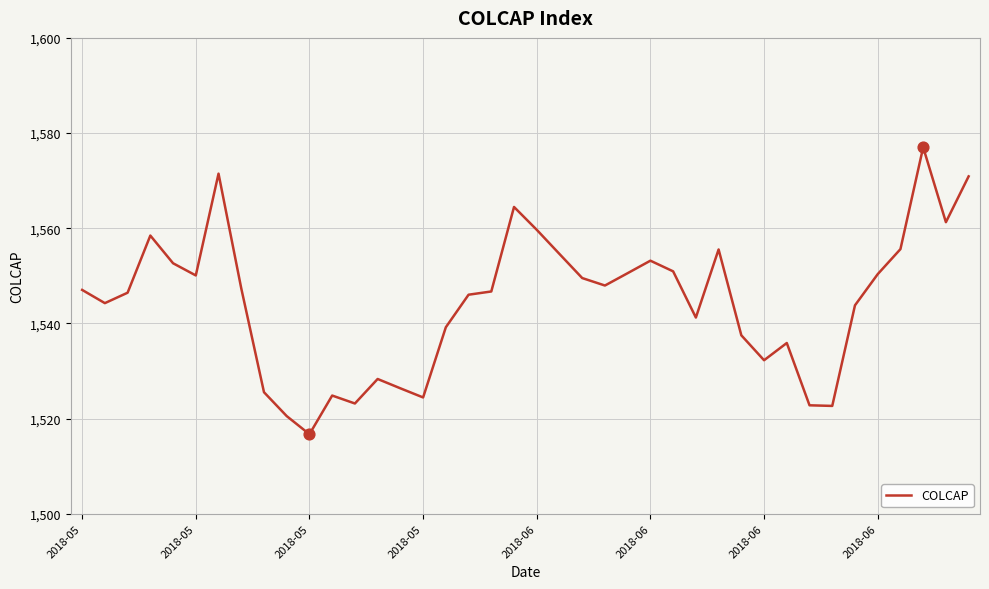

What is the greatest value displayed?

1577.0